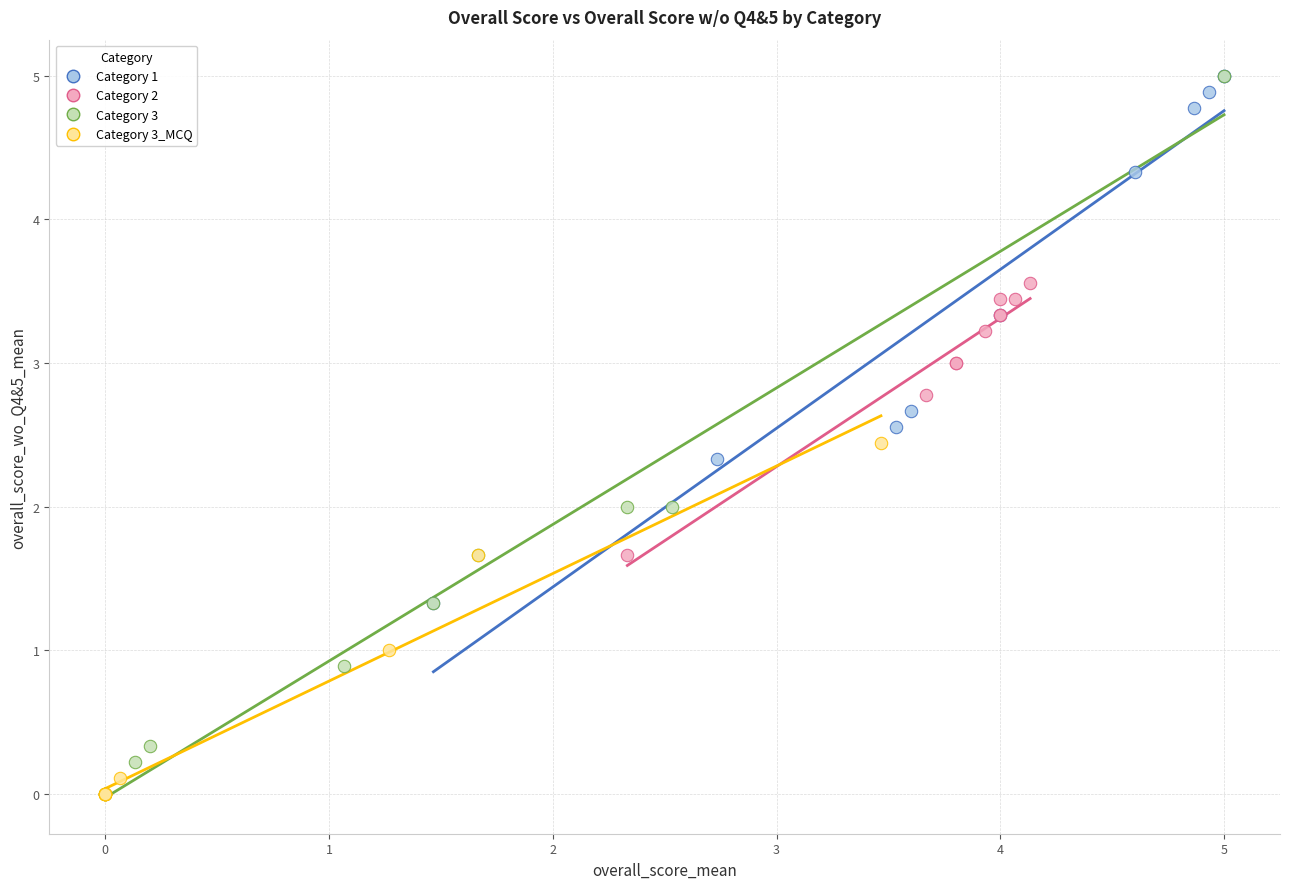

Which series has the widest spread of Y values?

Category 3